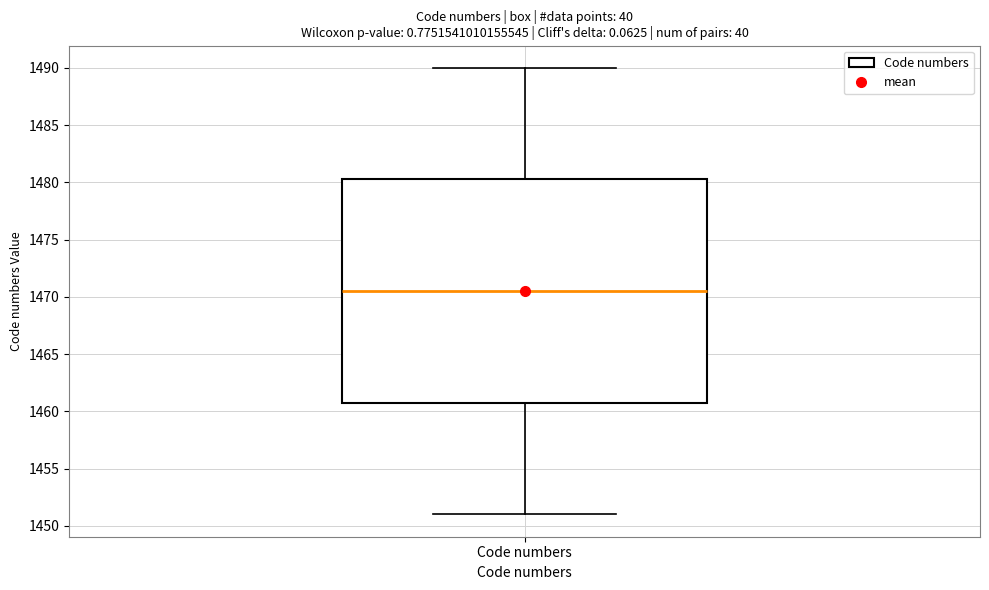

Where does the median line of the box for Code numbers sit on the y-axis? The values are not printed on the chart, so give them approximately, as read against the axis.

1470.5